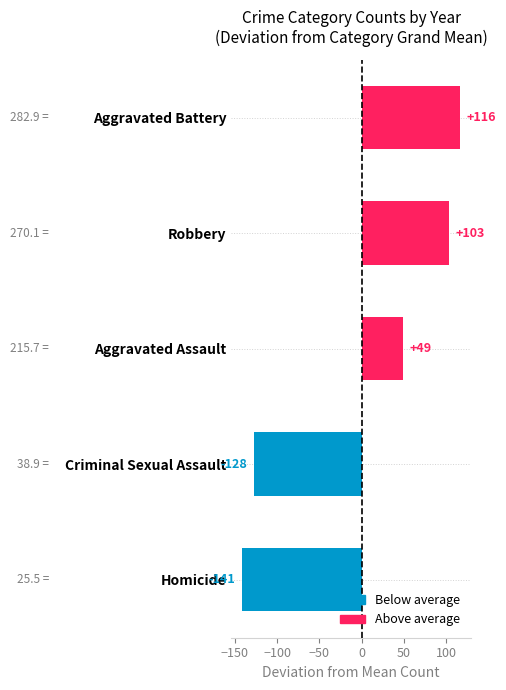

At which label is the value closest to -12?

Aggravated Assault